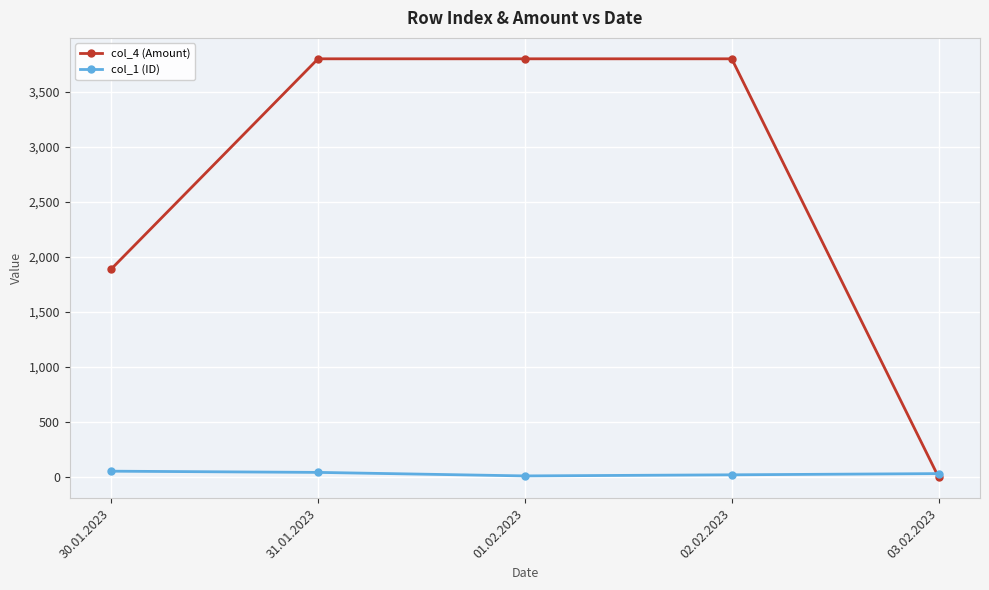

Count the number of categories in the chart.

5